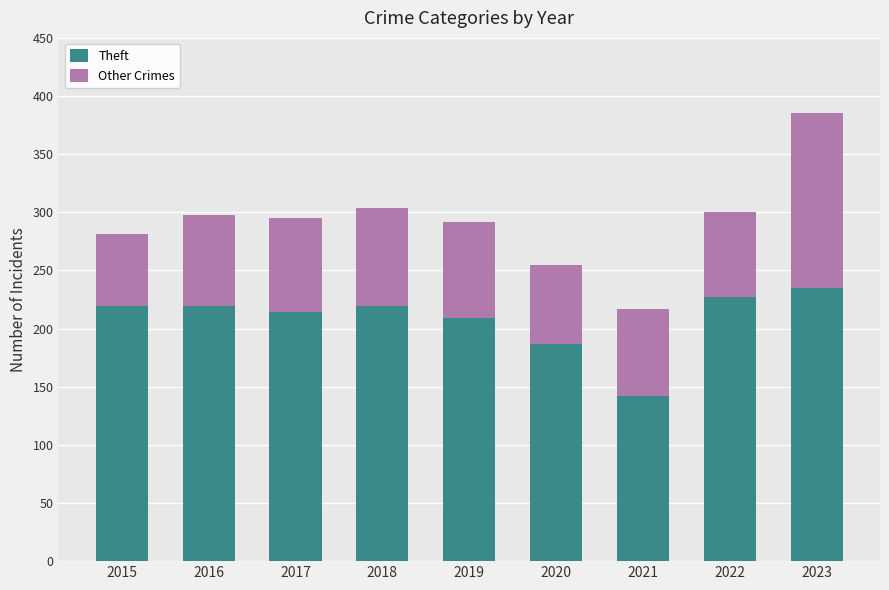

At which category is the sum across all series the highest?

2023